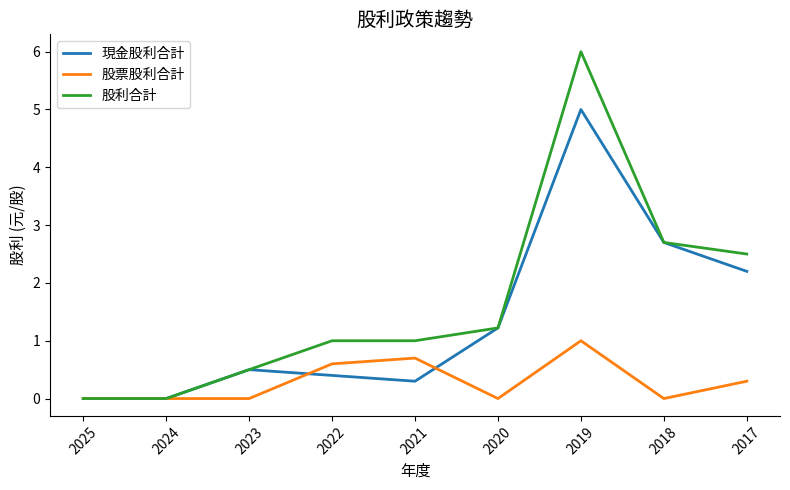

What is the sum of all 股利合計 values?

14.9